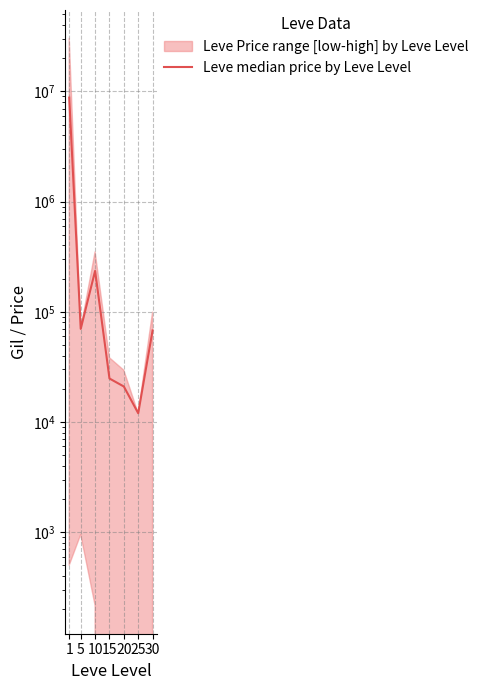

Reading right to left, what are all the values shown in this chart?

67730.0	12000.0	20979.8	24790.0	235035.0	70004.0	8793185.0